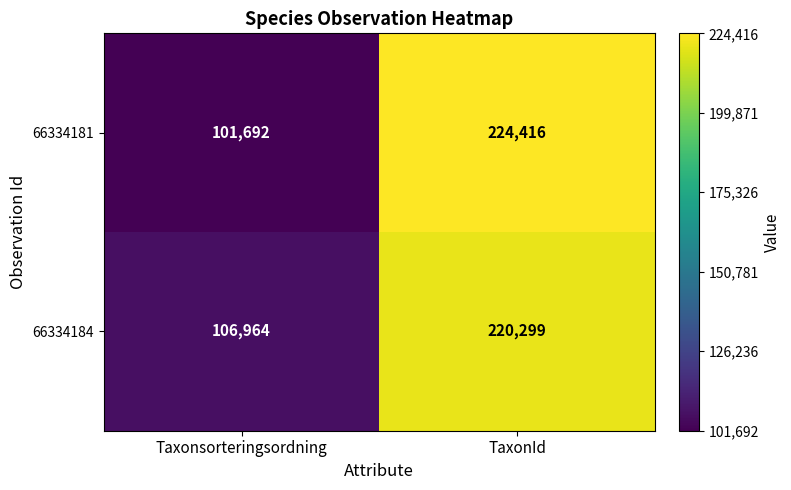

Which category has the highest value across all series?

TaxonId